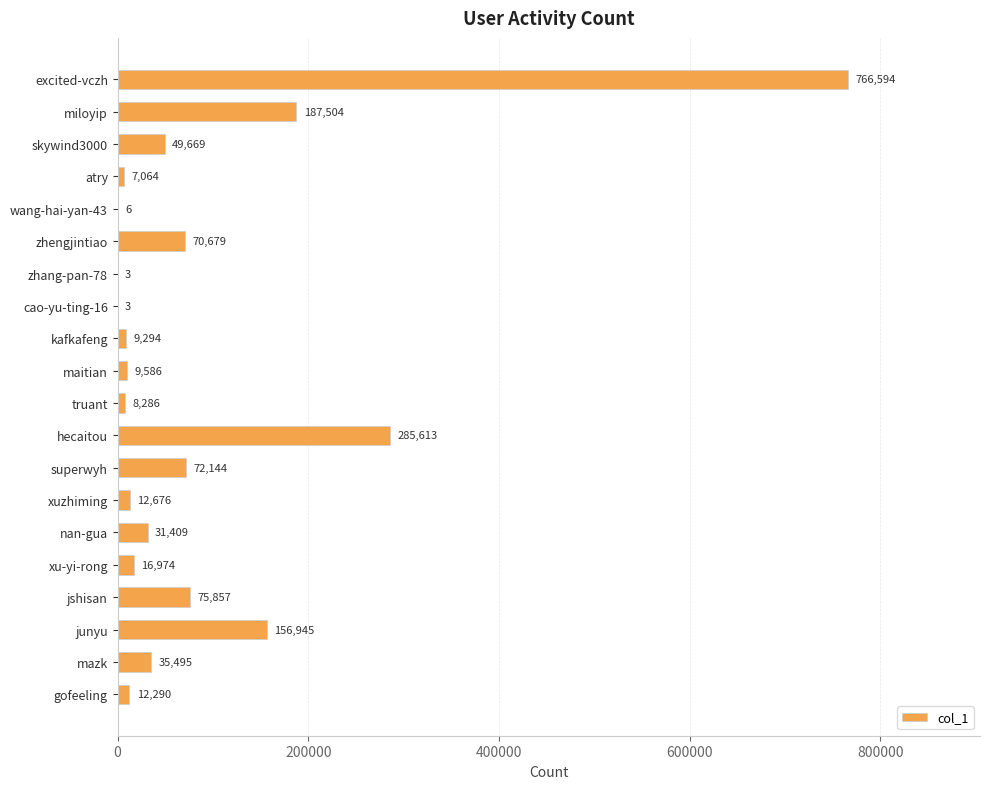

The chart shows a value of 35495 at mazk. True or false?

True